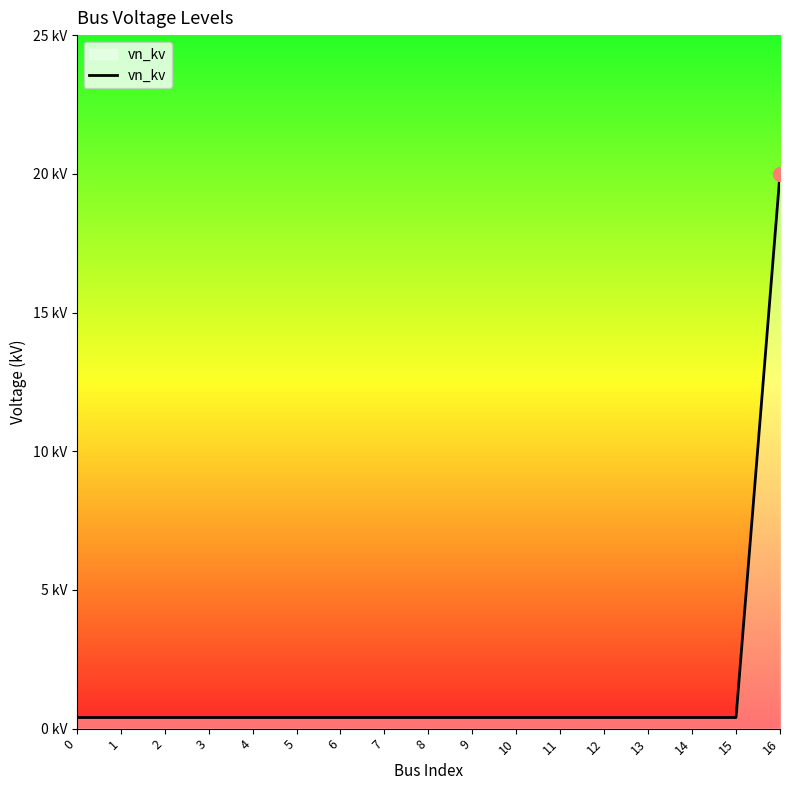

True or false: the data has more than 1 interior local peaks.

False